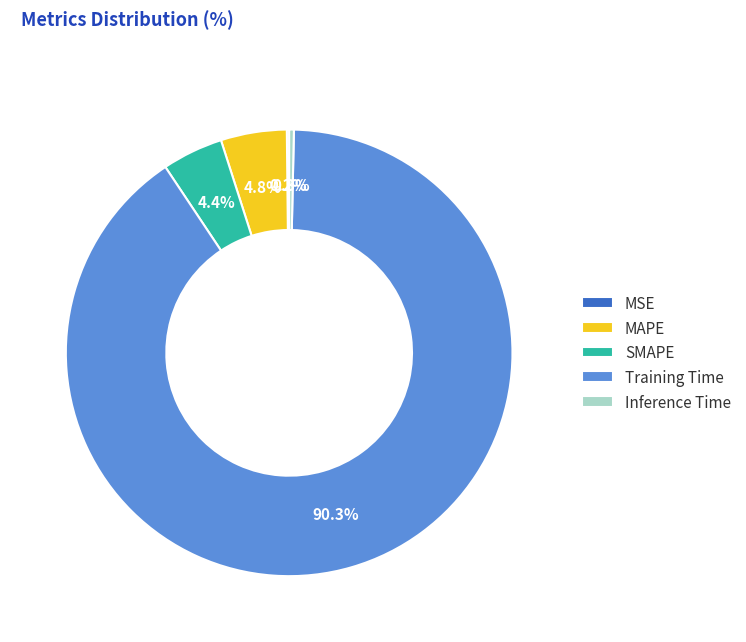

Which category accounts for the majority?

Training Time